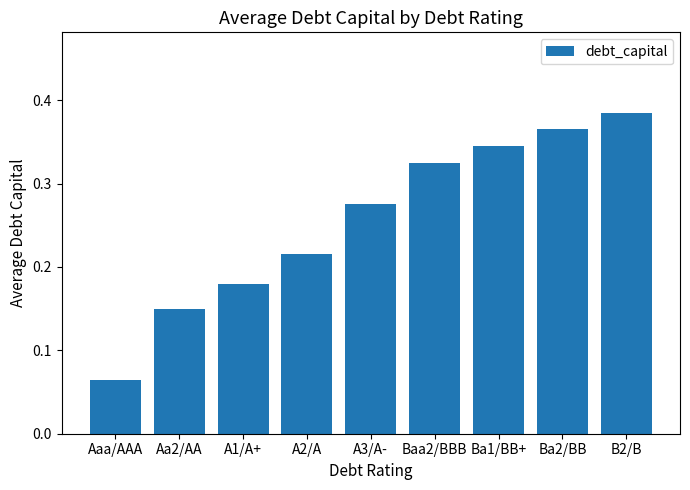

The chart shows a value of 0.3 at A1/A+. True or false?

False